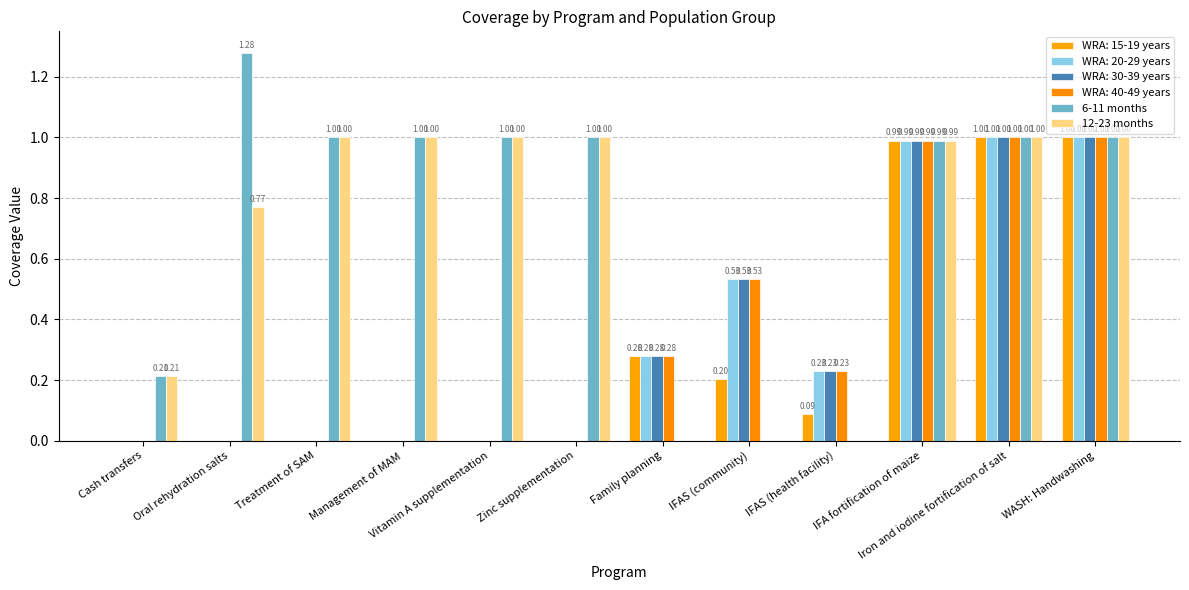

Are the bars grouped side by side (vs. stacked)?

Yes